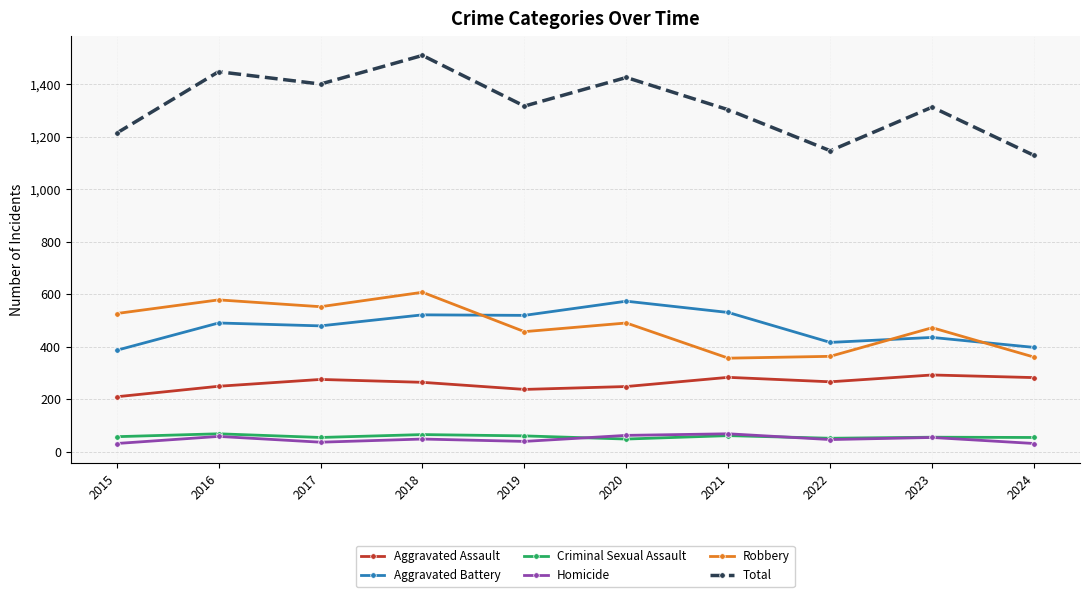

At how many categories does at least one series exceed 1109?

10